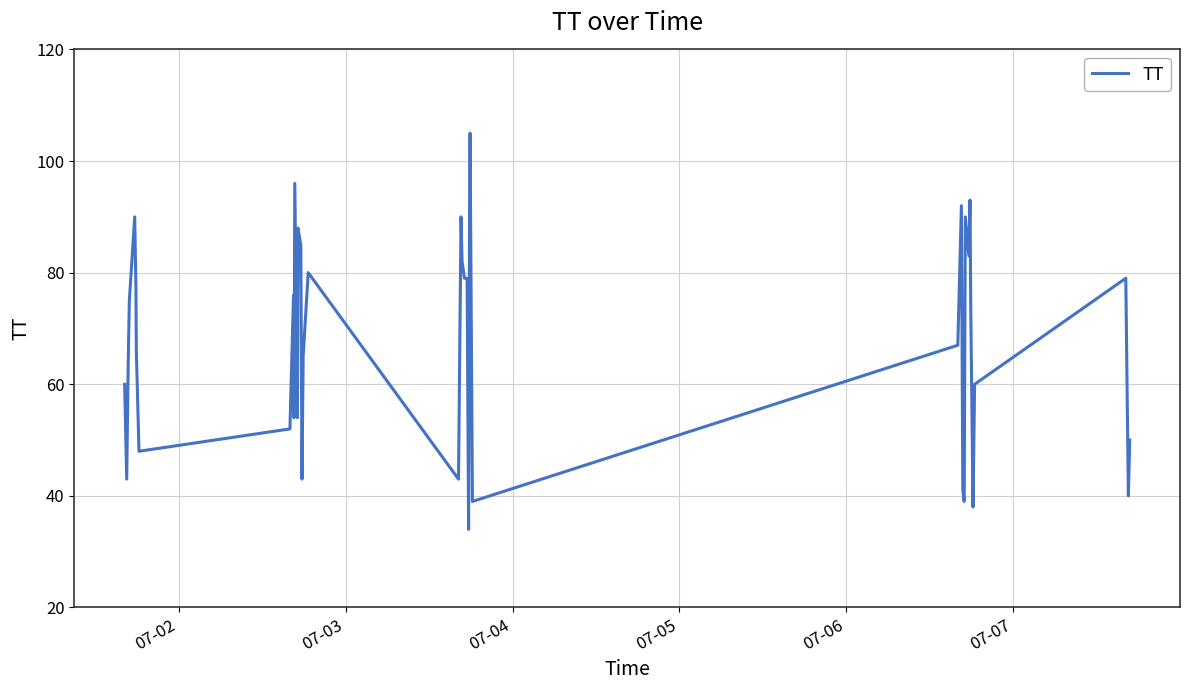

What is the minimum value shown in the chart?

34